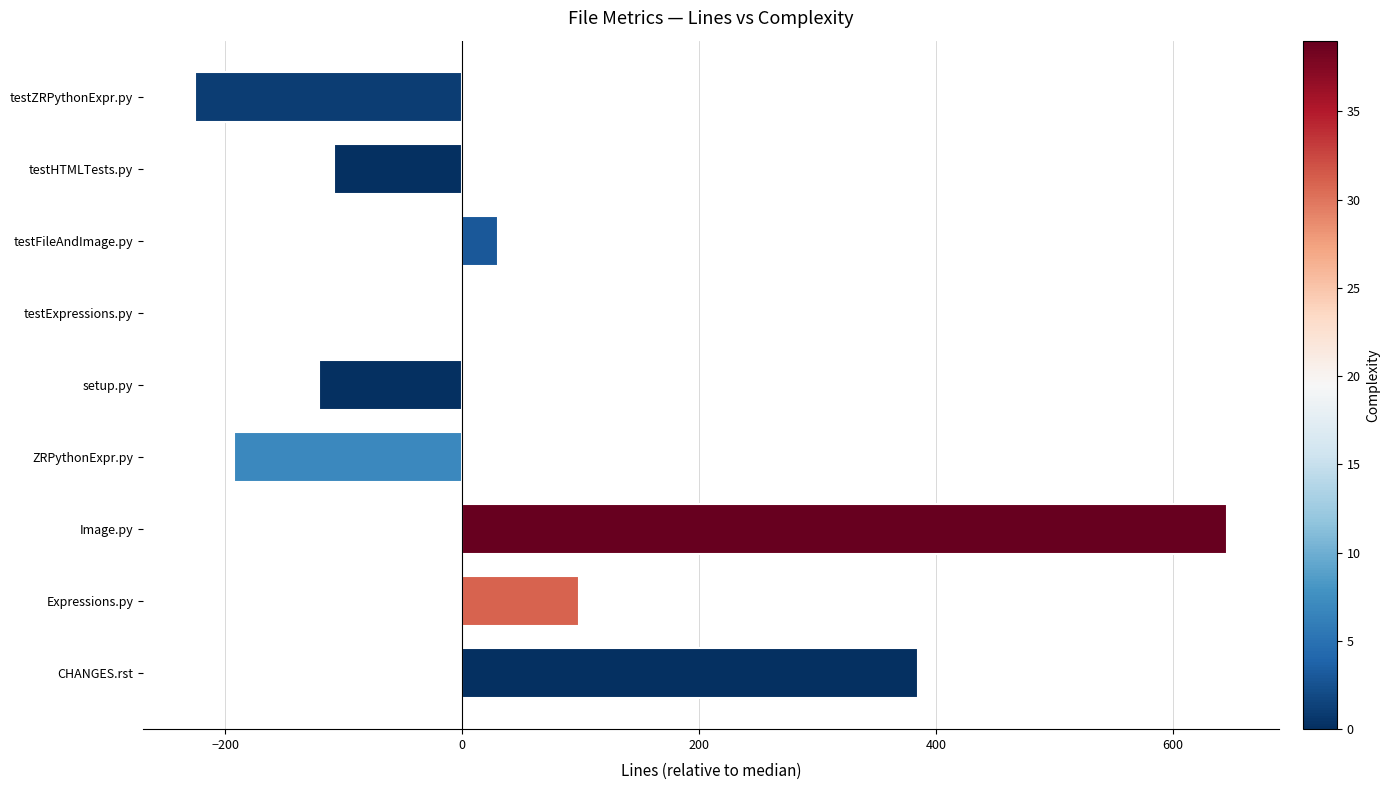

What is the sum of all values?

512